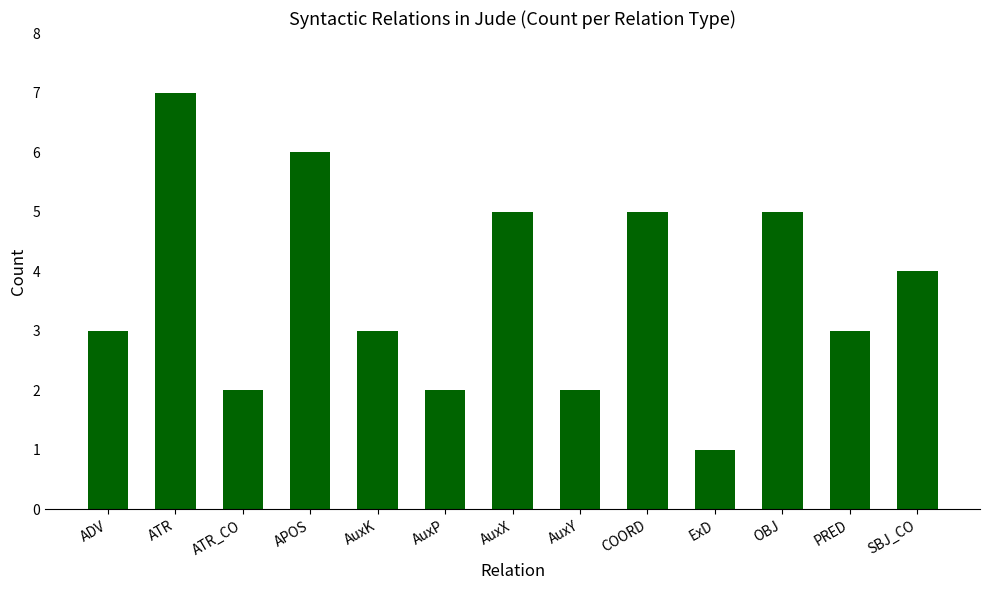

Between OBJ and AuxP, which is larger?

OBJ